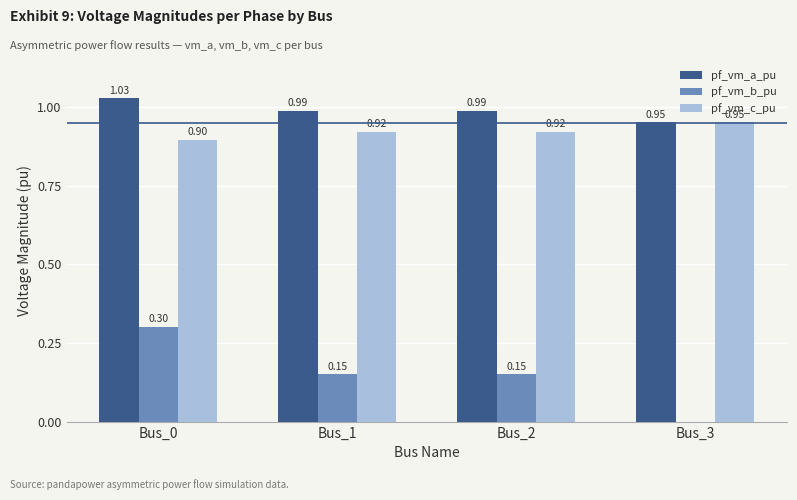

At which category is the sum across all series the highest?

Bus_0